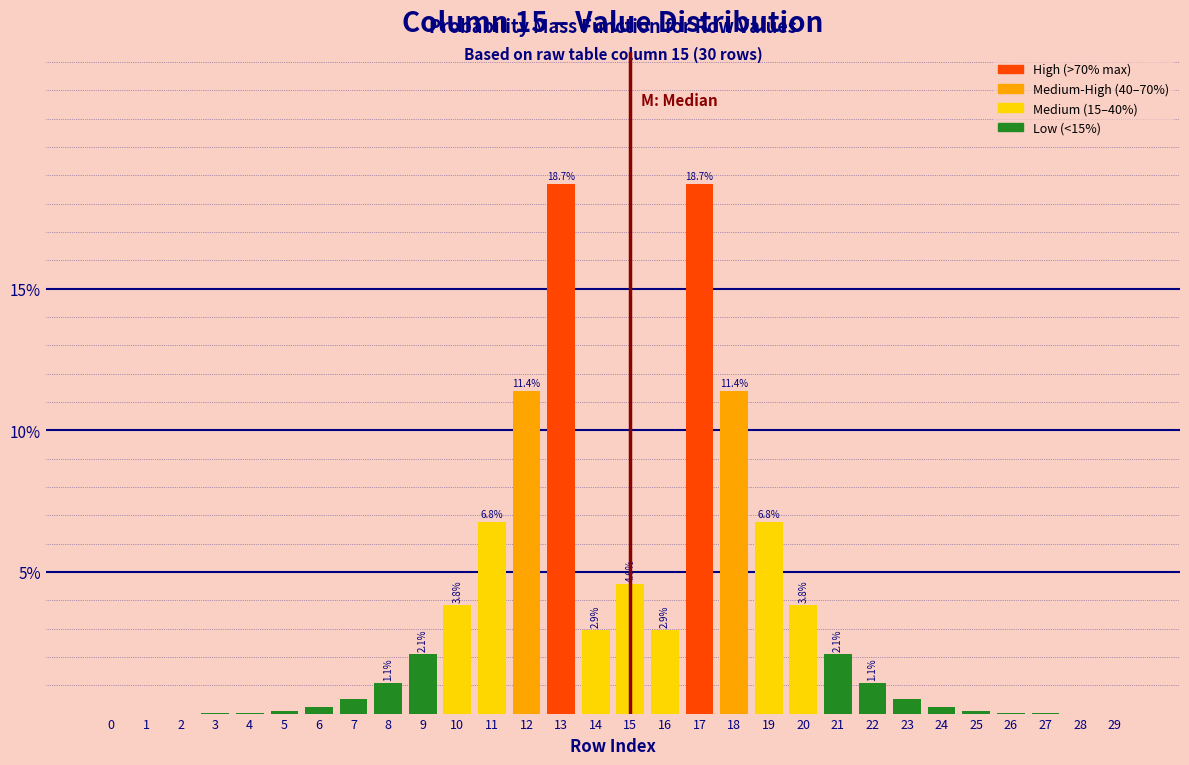

What is the greatest value displayed?

18.7